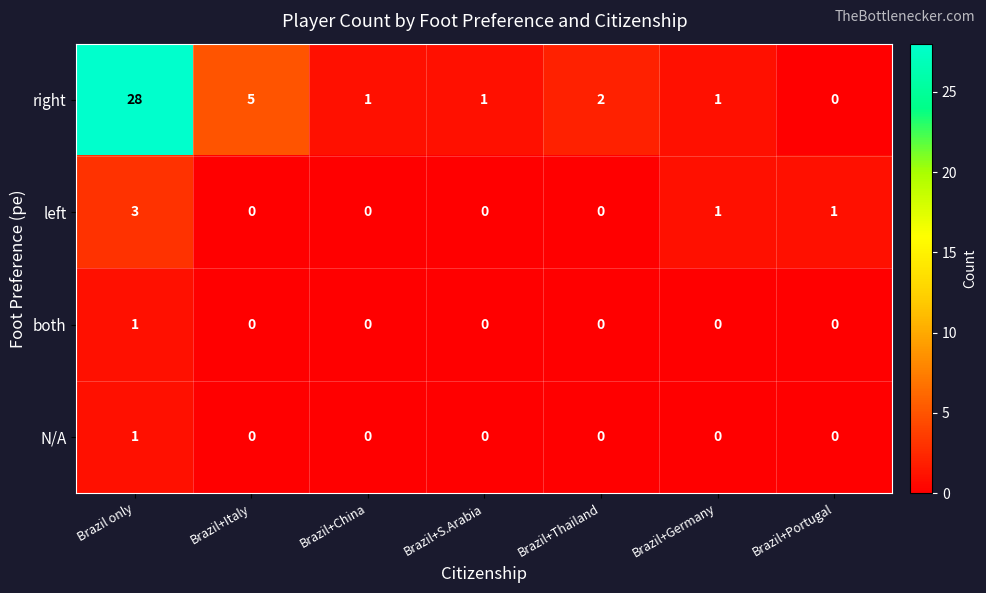

Which series has the widest spread of values?

right